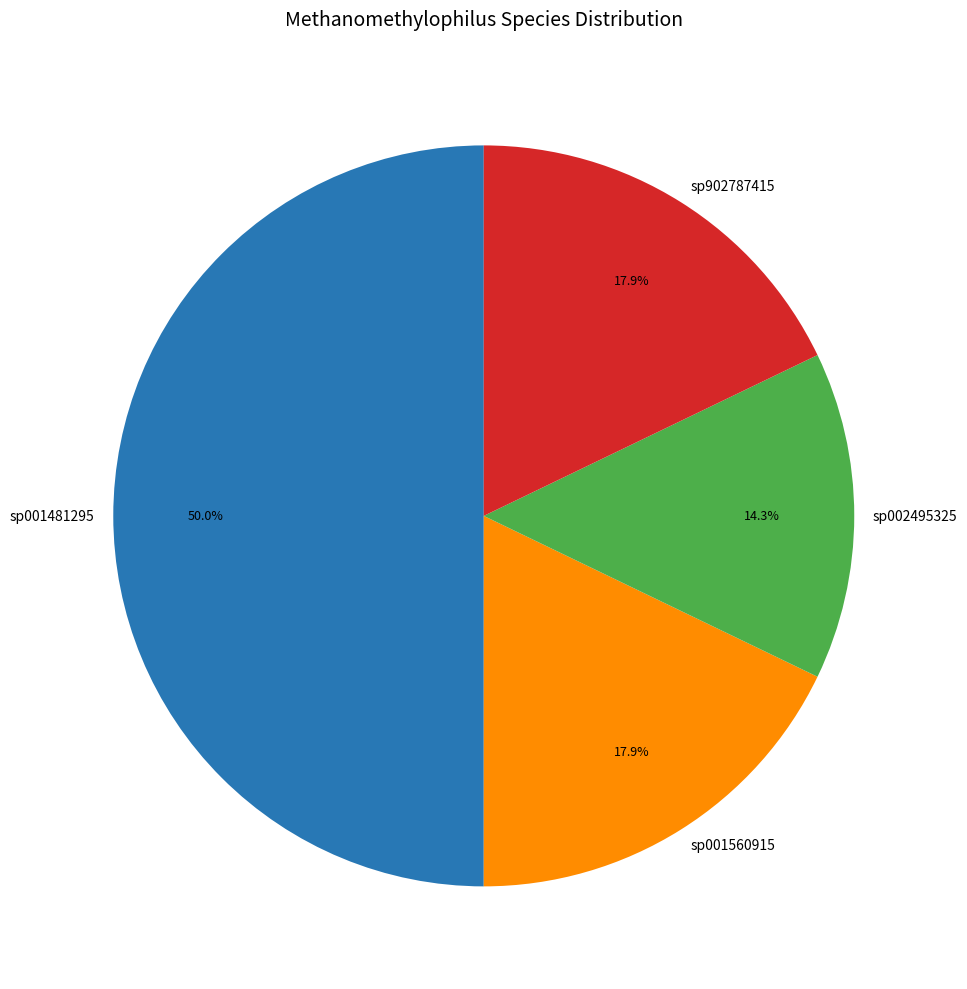

To the nearest percent, what is the difference between the largest and smallest slice percentages?

36%